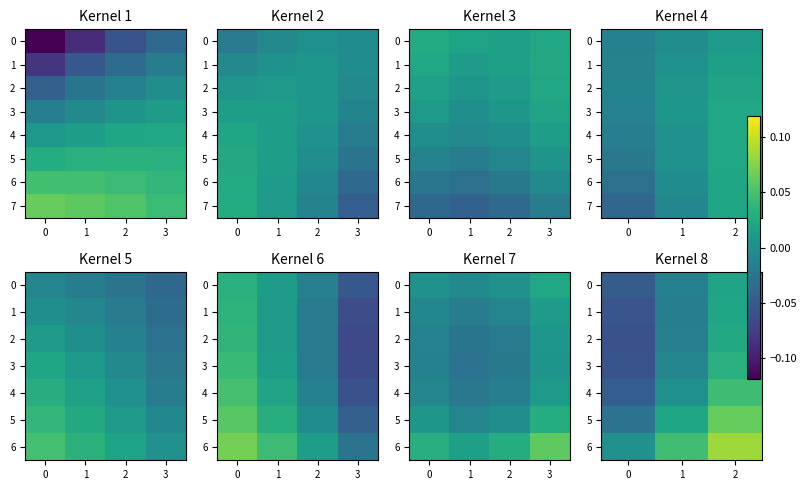

Is it true that 5 equals 0.1 at 2?

True